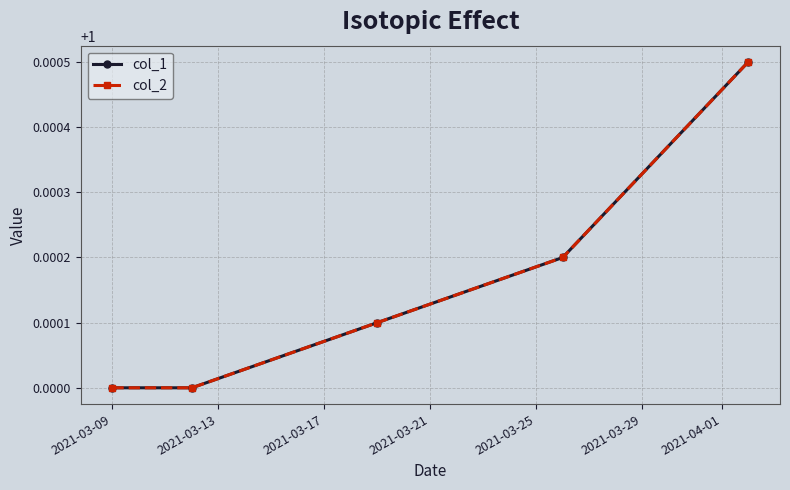

What is the highest value of the col_1 series?

1.0